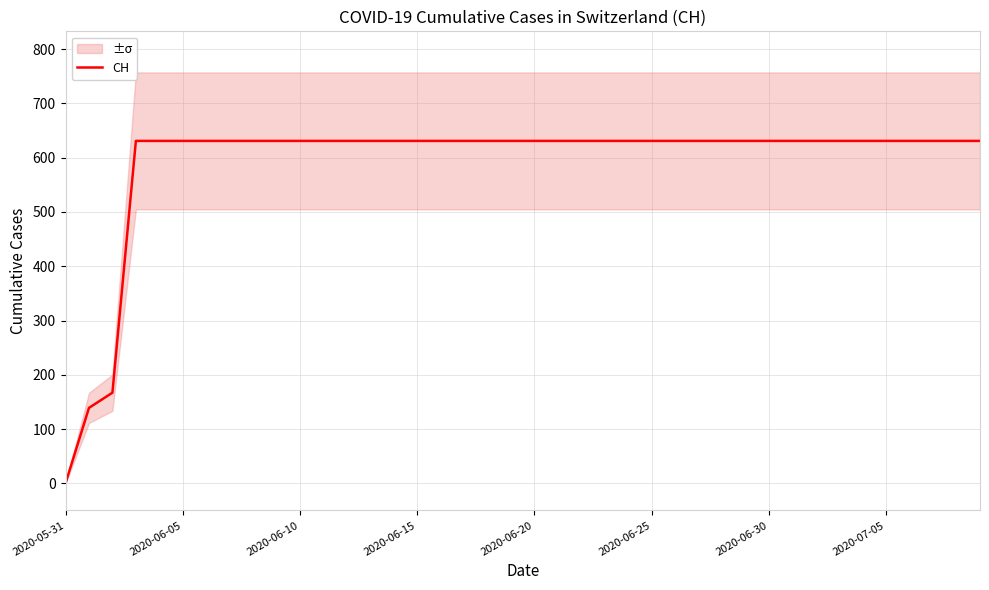

The CH series shows 1134 at 2020-06-20. True or false?

False